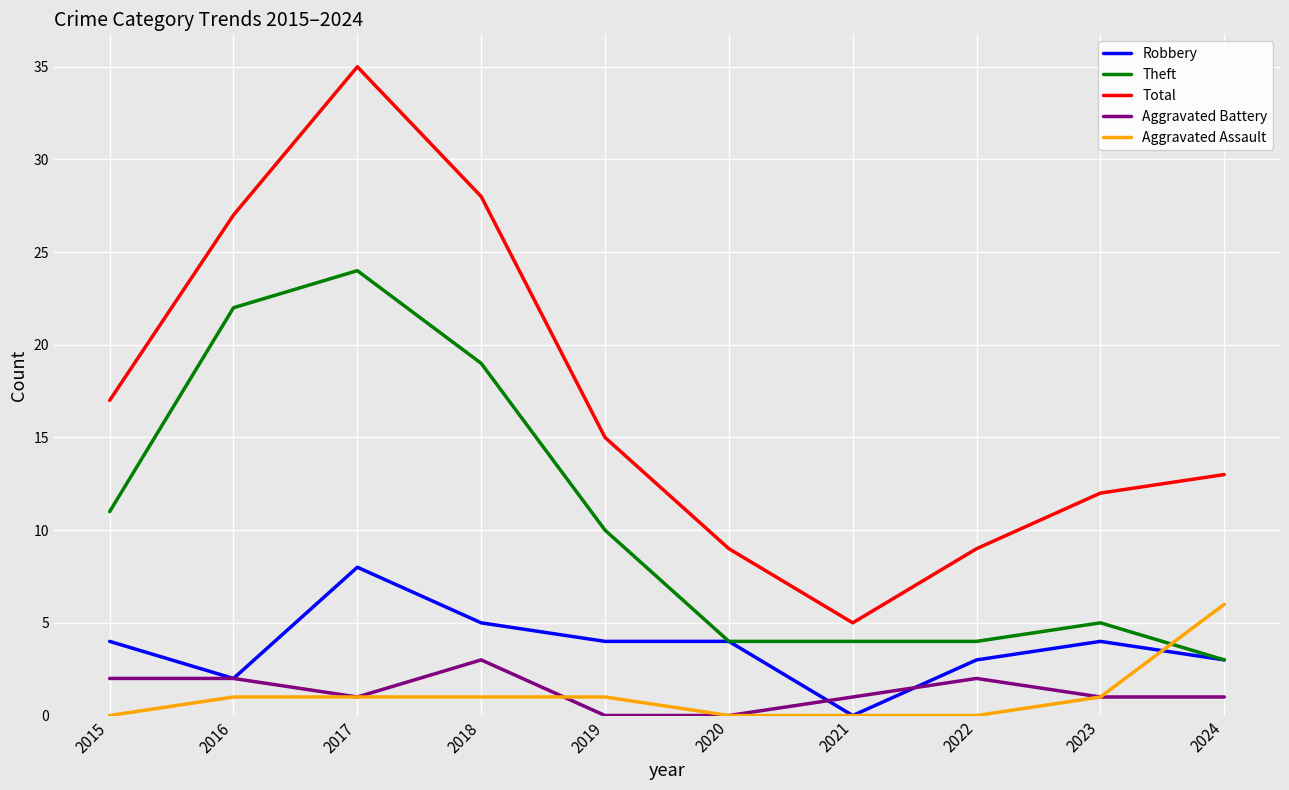

Reading left to right, what are all the values shown in this chart?

Robbery: 2015=4	2016=2	2017=8	2018=5	2019=4	2020=4	2021=0	2022=3	2023=4	2024=3
Theft: 2015=11	2016=22	2017=24	2018=19	2019=10	2020=4	2021=4	2022=4	2023=5	2024=3
Total: 2015=17	2016=27	2017=35	2018=28	2019=15	2020=9	2021=5	2022=9	2023=12	2024=13
Aggravated Battery: 2015=2	2016=2	2017=1	2018=3	2019=0	2020=0	2021=1	2022=2	2023=1	2024=1
Aggravated Assault: 2015=0	2016=1	2017=1	2018=1	2019=1	2020=0	2021=0	2022=0	2023=1	2024=6